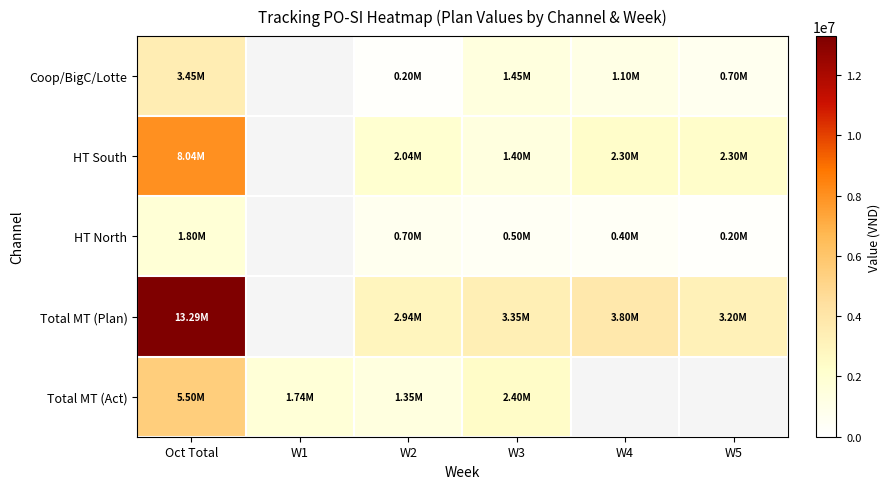

At W4, list the series in order from largest to smallest.

Total MT (Plan), HT South, Coop/BigC/Lotte, Total MT (Act), HT North